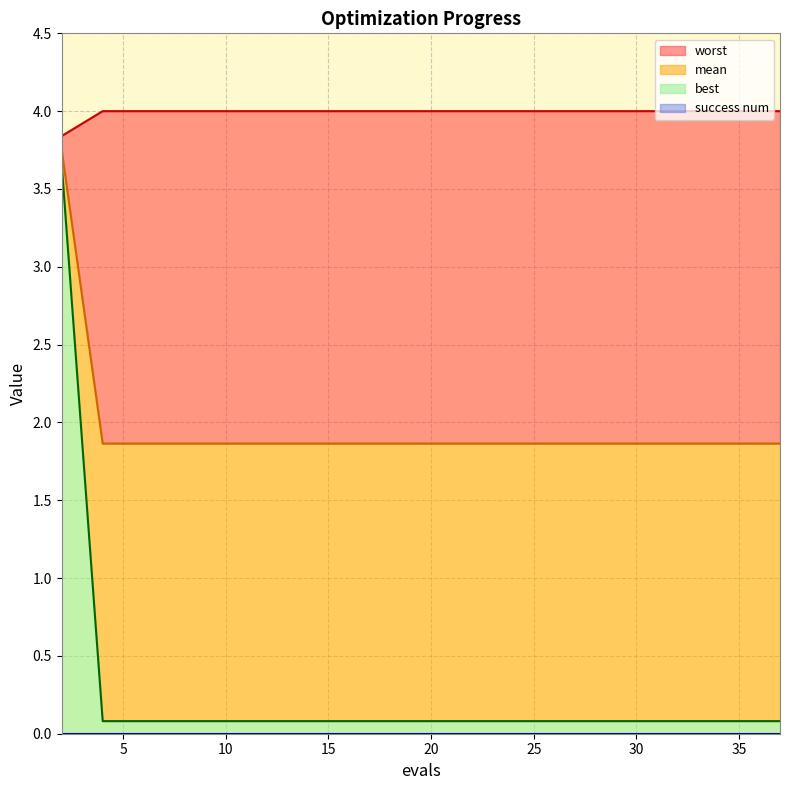

True or false: mean and worst cross at least once.

False